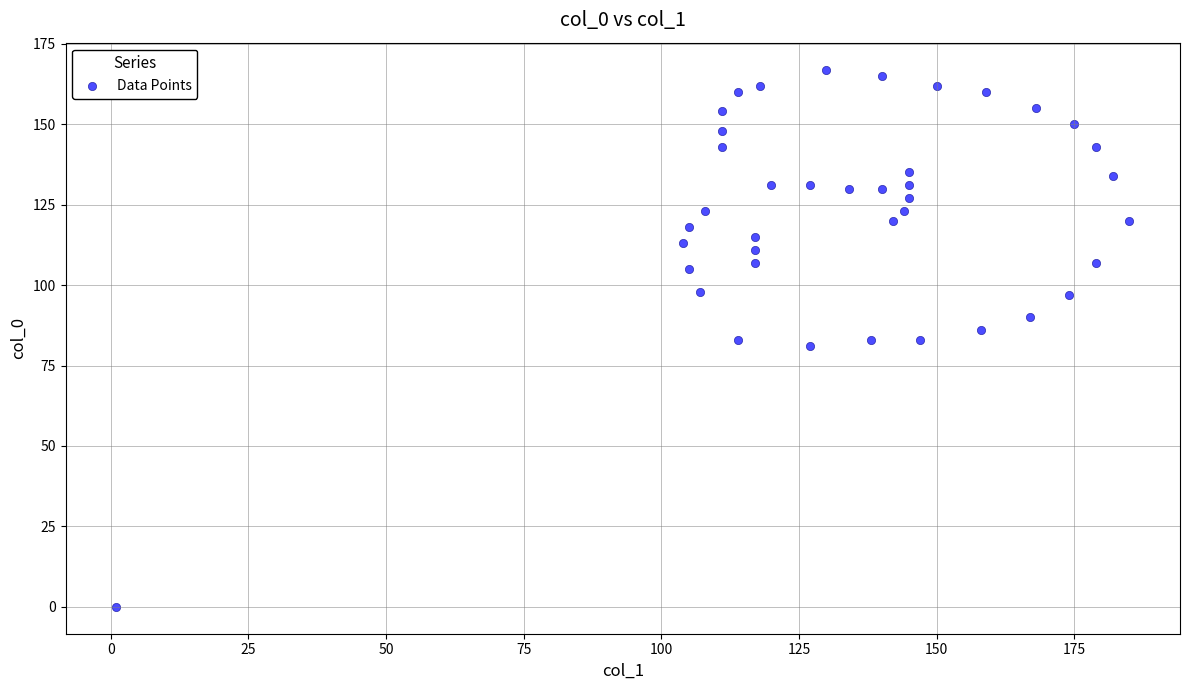

What is the range of X values (max minus min)?

184